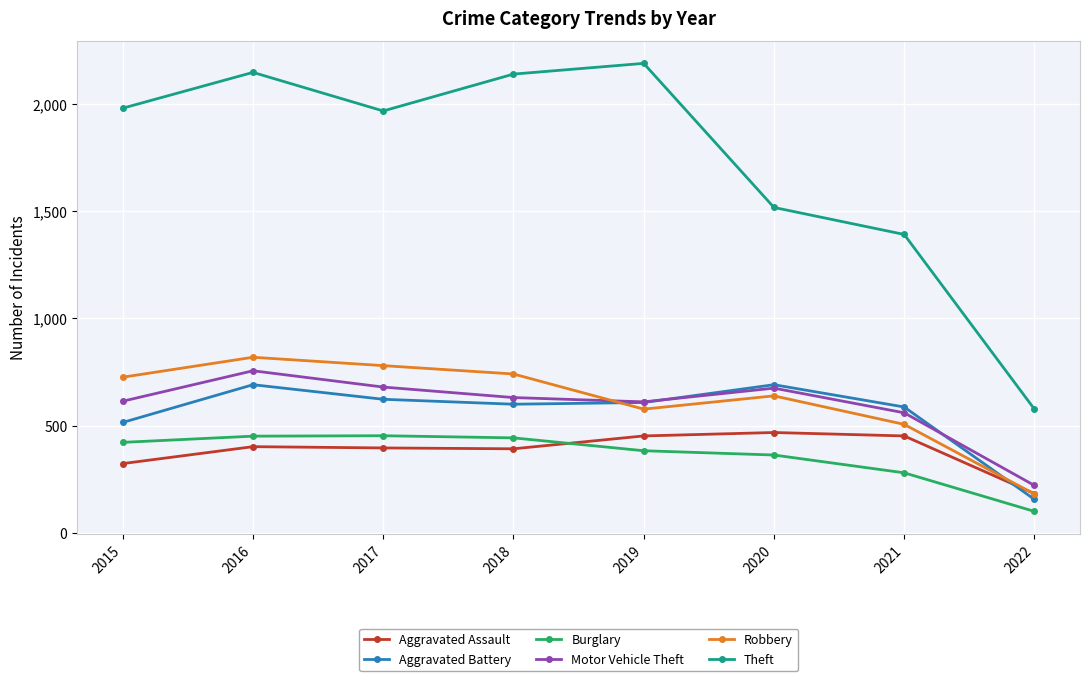

Which series changed the most between 2019 and 2020?

Theft